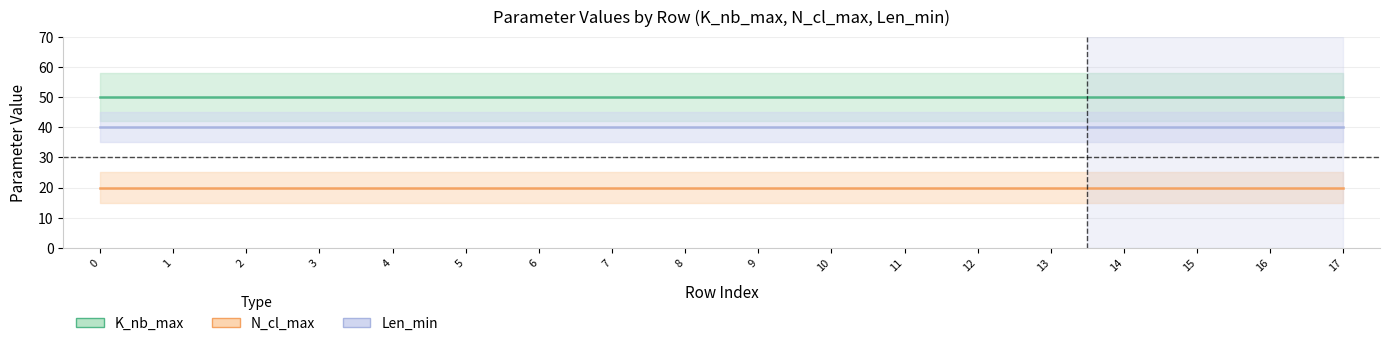

List the series in order of their overall mean, highest first.

K_nb_max, Len_min, N_cl_max